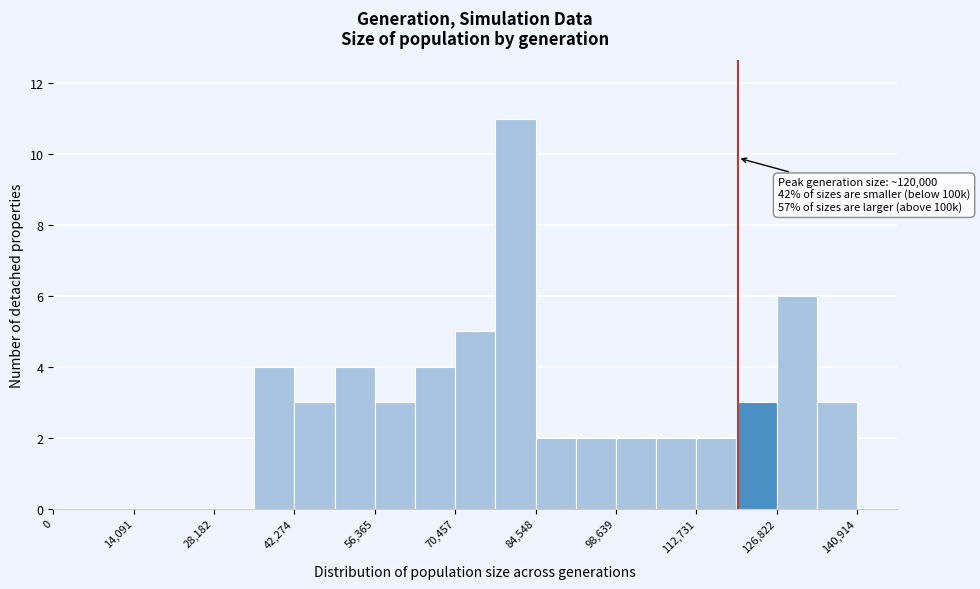

Read against the x-axis, roughly where is the centre of the tallest bar?

82000